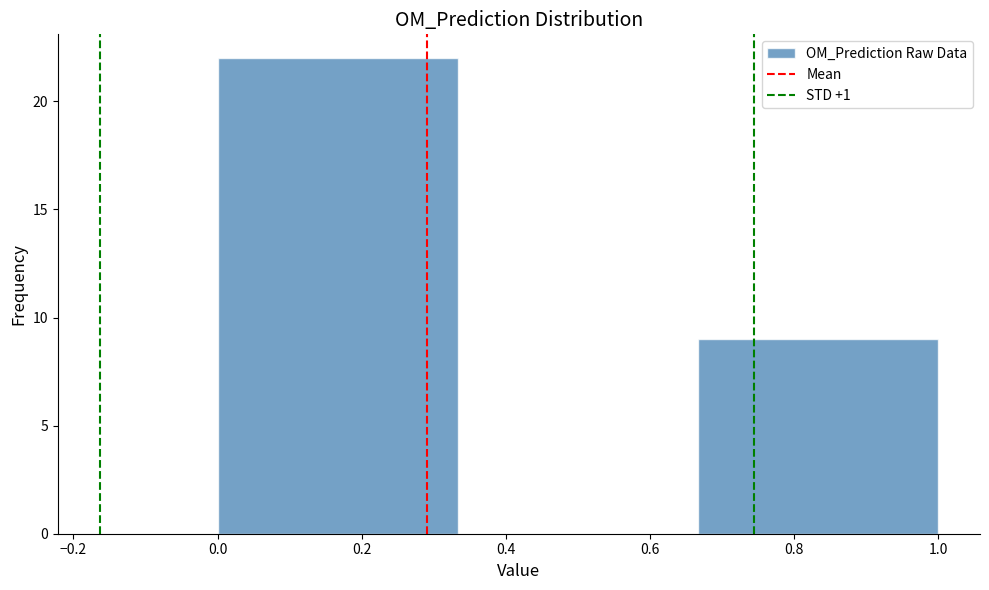

Reading left to right, list every bar in this chart as the range it spans on the x-axis followed by its height. Neither the bar edges nor the heights are printed on the chart, so give them approximately, as read against the axes.

0.00 to 0.34: 22
0.34 to 0.66: 0
0.66 to 1.00: 9